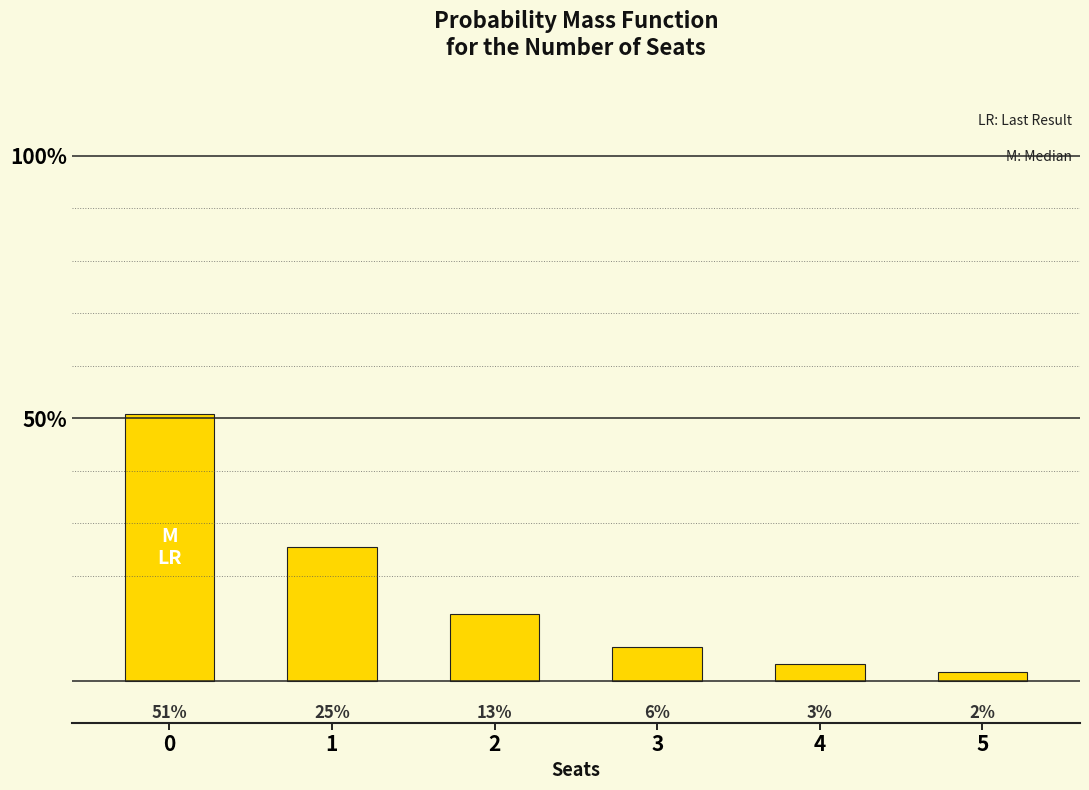

Does the chart contain any negative values?

No